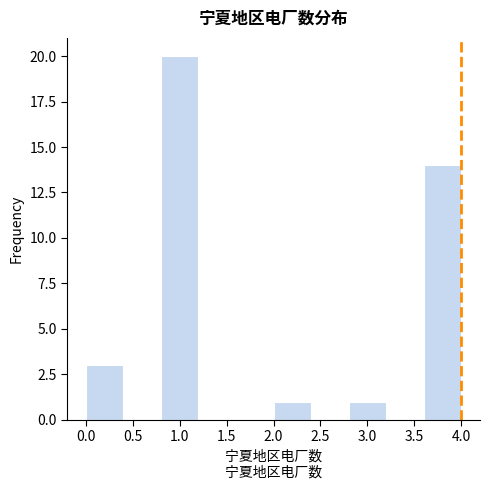

Over which range of the x-axis is the bar tallest?

0.8 to 1.2